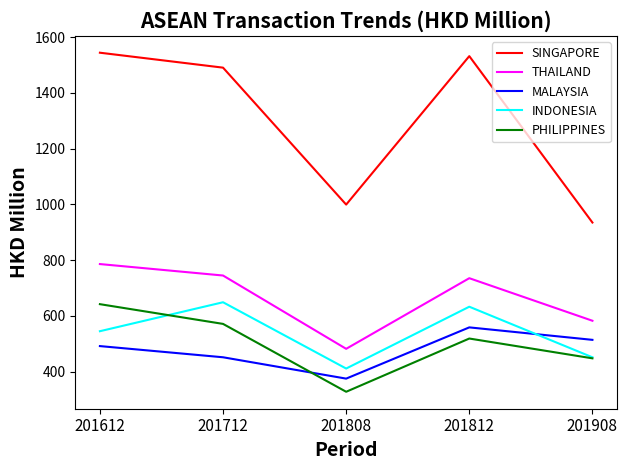

What is the sum of all MALAYSIA values?

2389.9